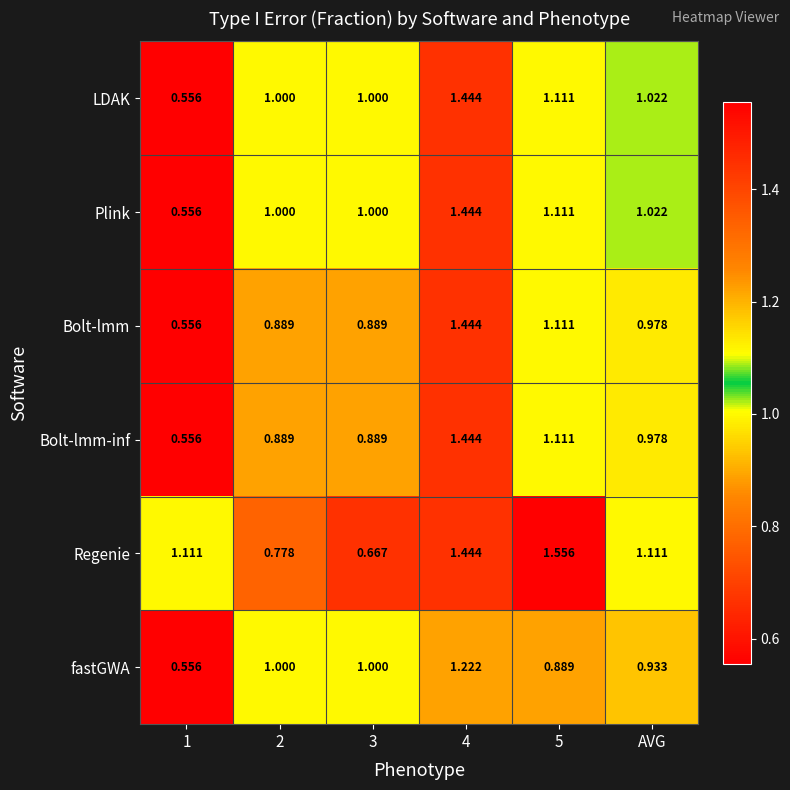

Is the value of LDAK at 3 greater than the value of Bolt-lmm-inf at AVG?

Yes